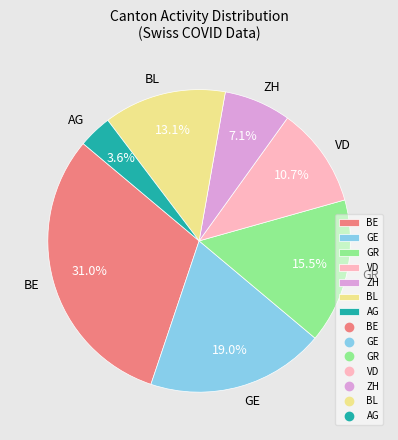

To the nearest percent, what is the difference between the largest and smallest slice percentages?

27%